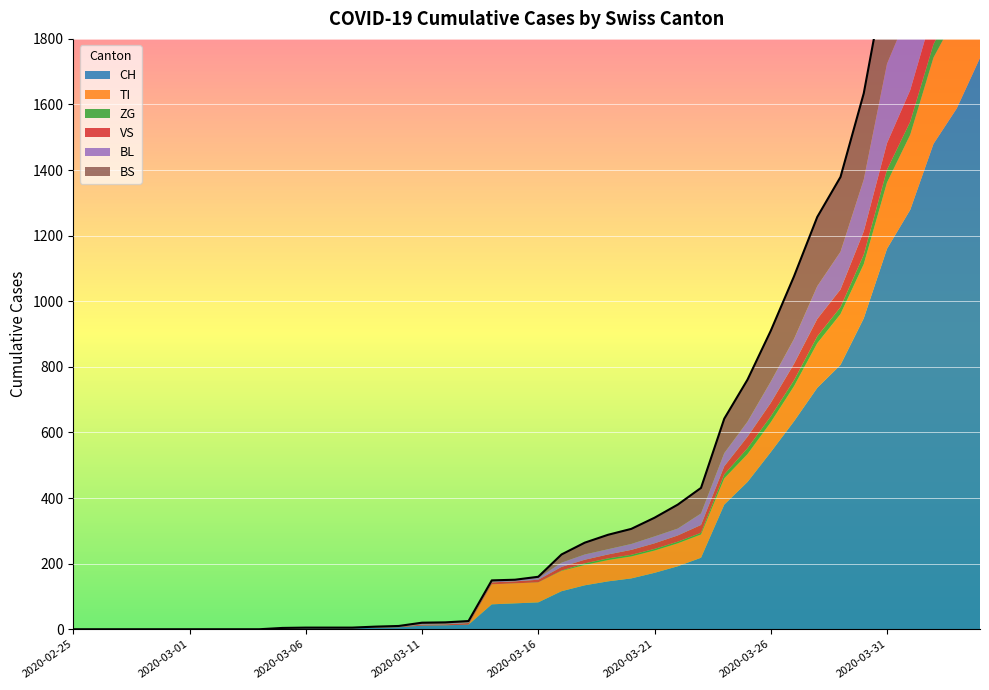

What is the difference between the BL values at 29 and 35?

196